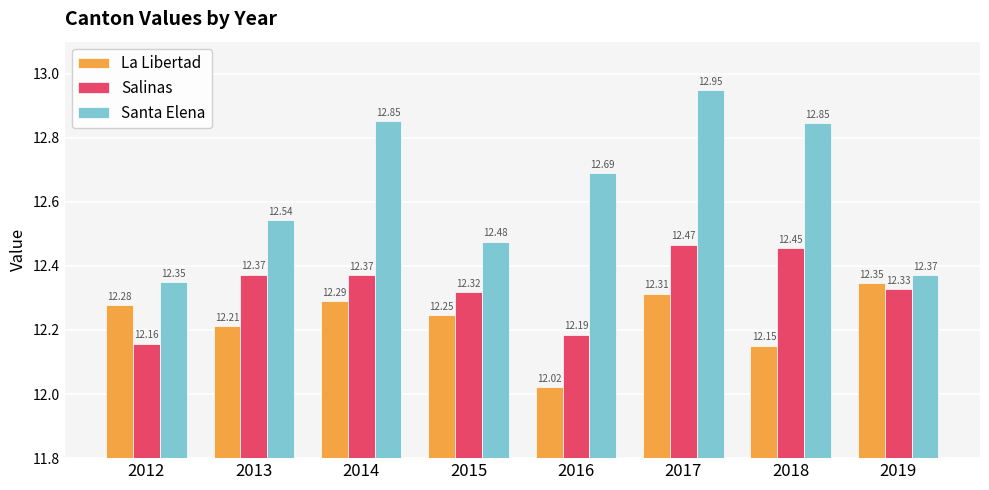

The value of La Libertad at 2018 is 20.7. True or false?

False